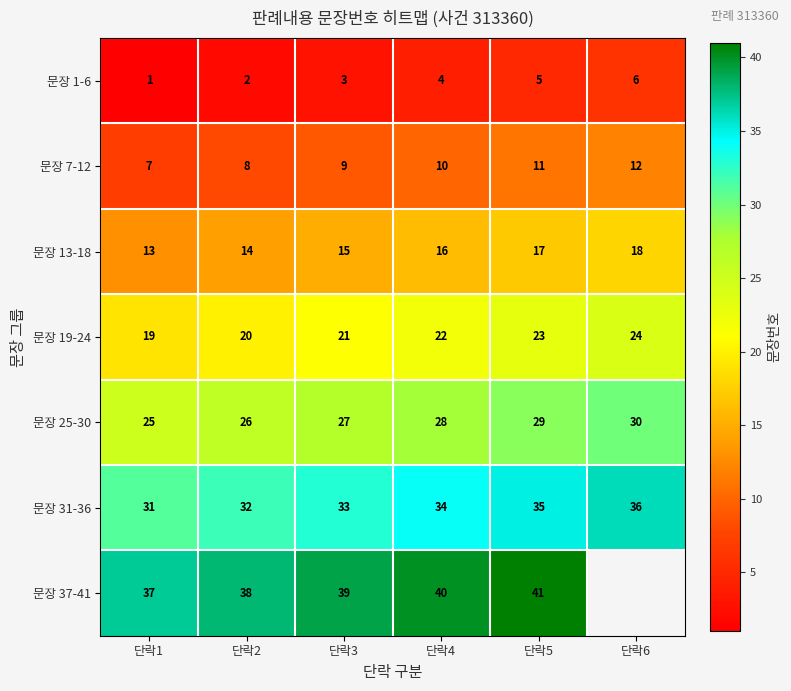

How many values in the 문장 13-18 series are below 16?

3